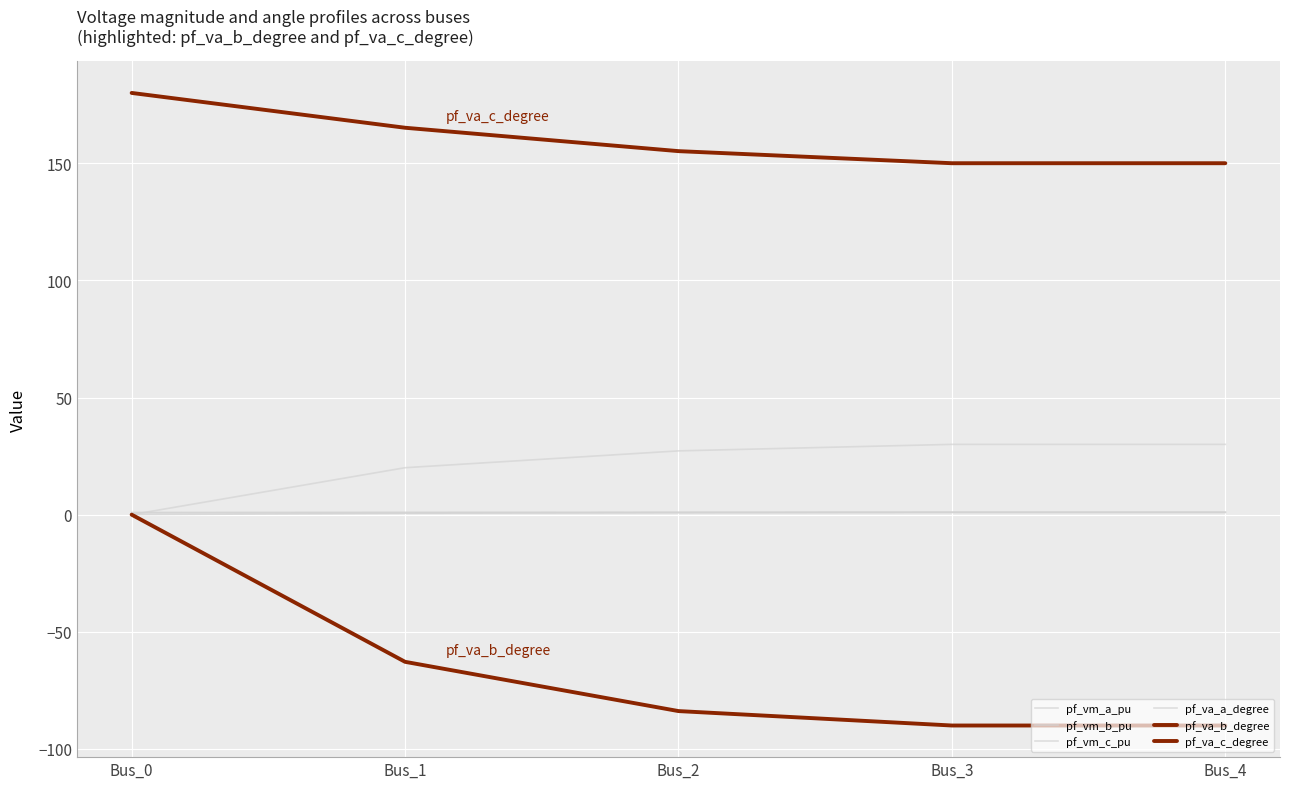

Does the chart have visible grid lines?

Yes